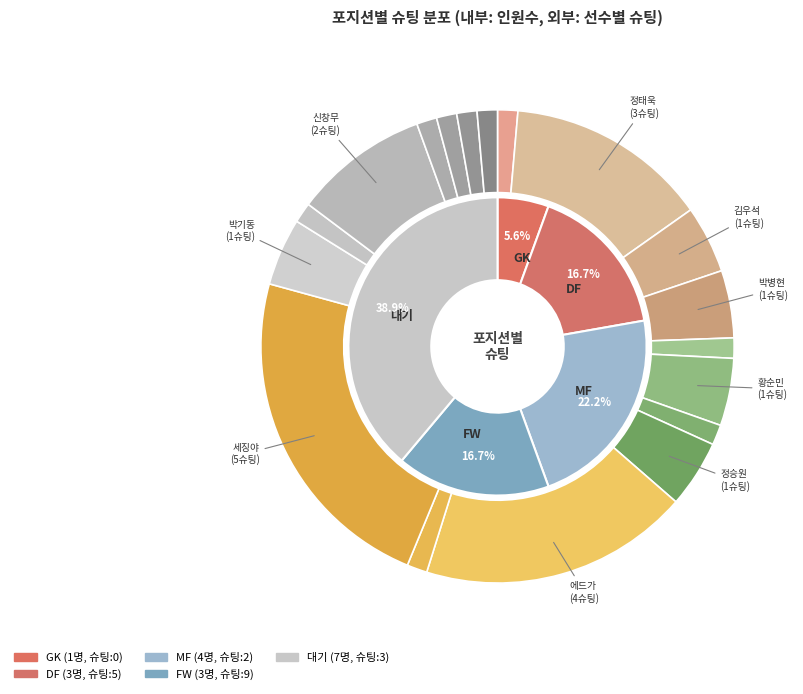

Does 김준엽 represent more than half of the total?

No